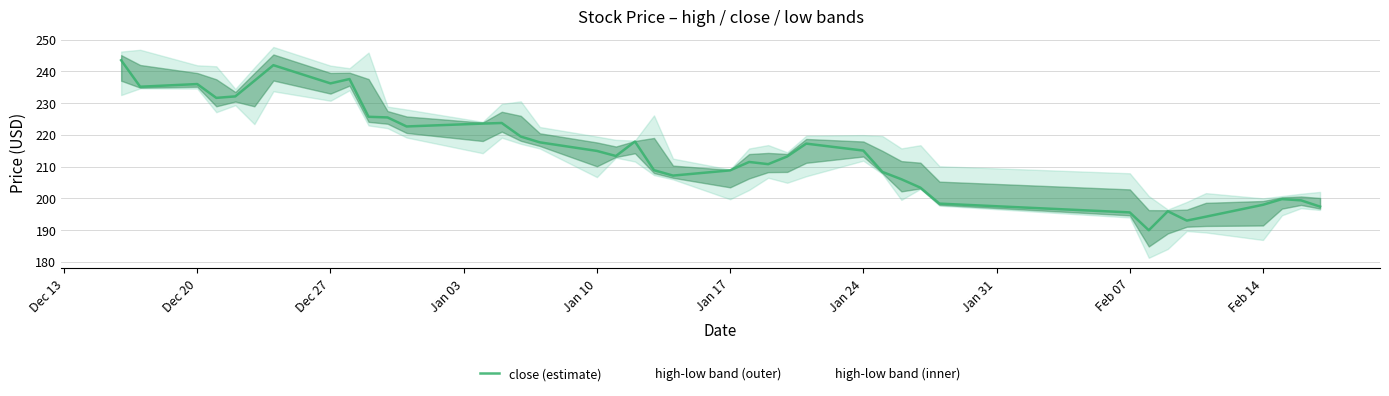

What is the highest value of the close (estimate) series?

243.5